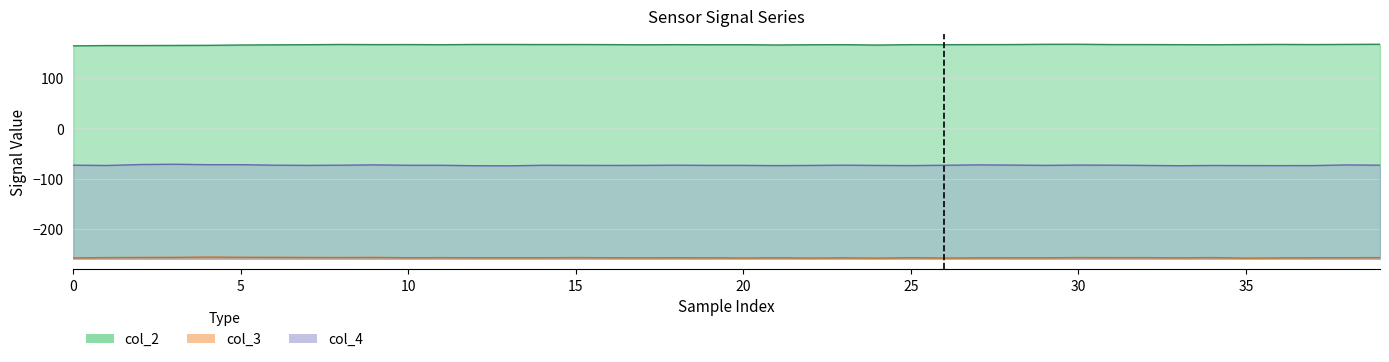

List the series in order of their overall mean, lowest first.

col_3, col_4, col_2